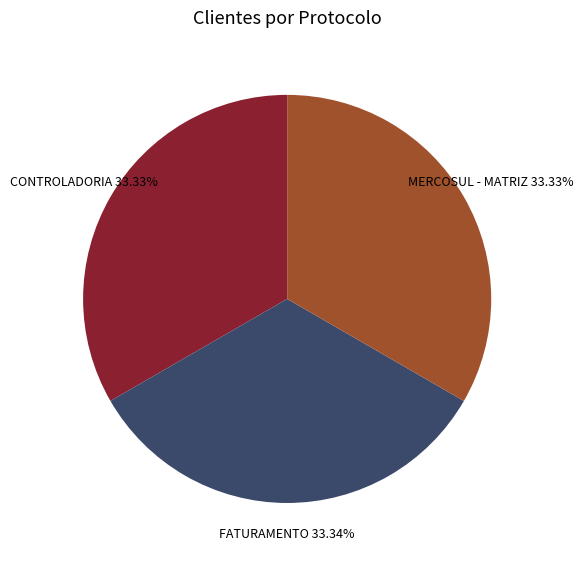

Approximately how many times larger is the value at CONTROLADORIA compared to FATURAMENTO?

1.0